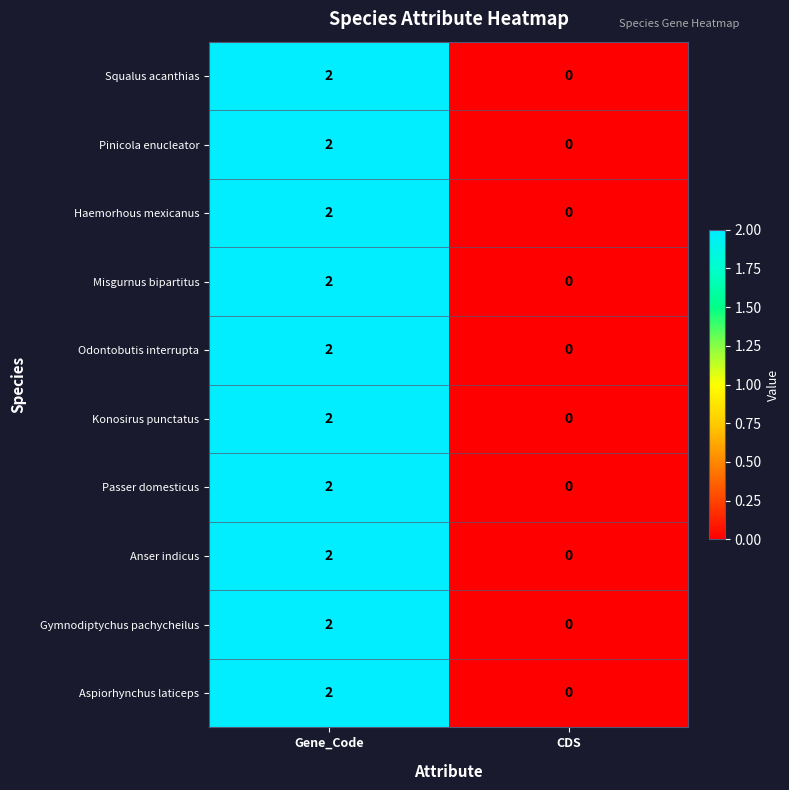

Which label corresponds to the smallest value in the chart?

CDS